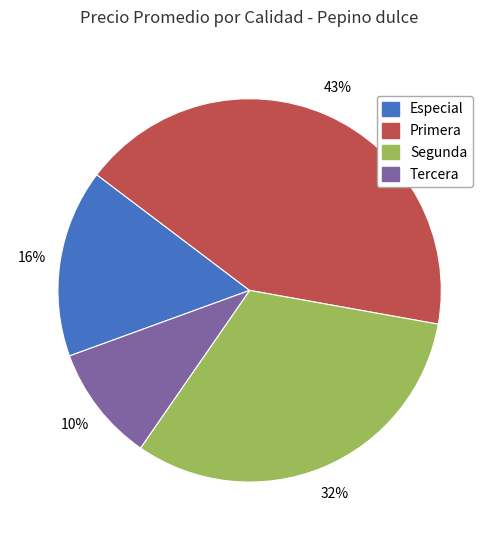

To the nearest percent, what is the average slice percentage?

25%